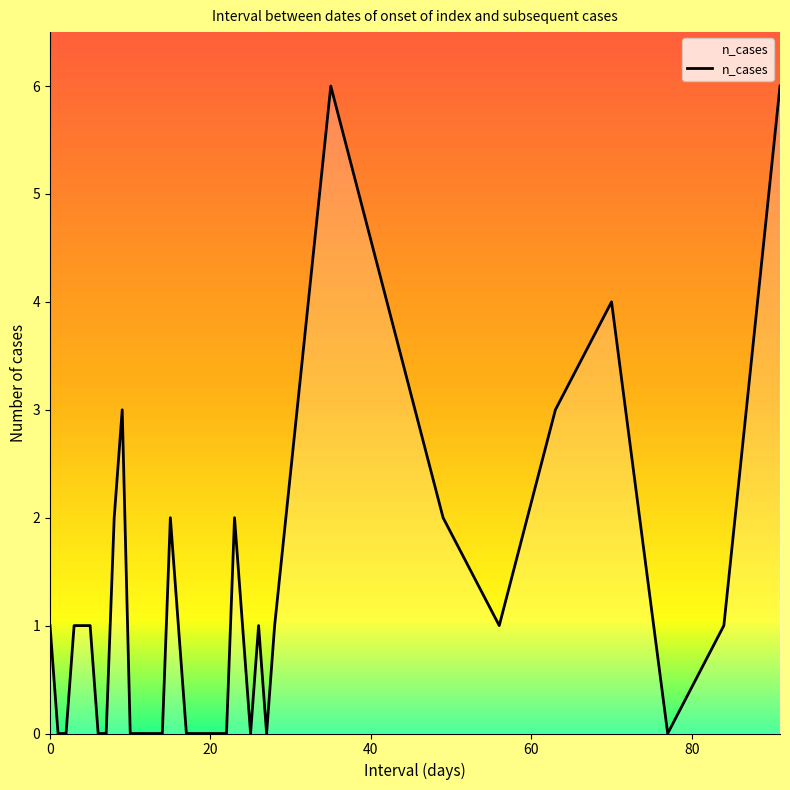

How many lines are shown in the chart?

1